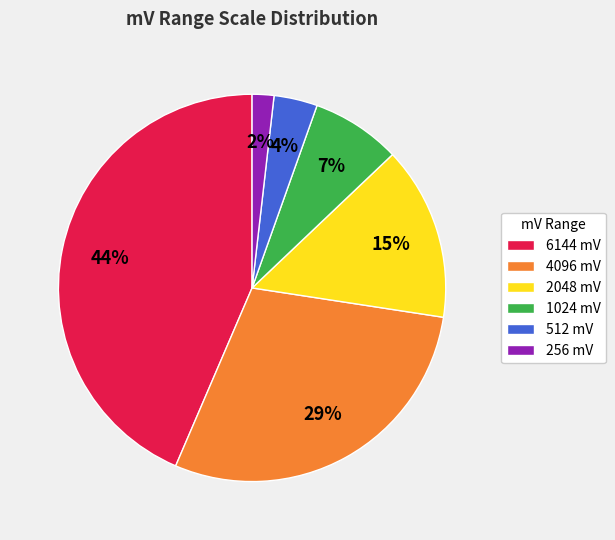

To the nearest percent, what is the average slice percentage?

17%